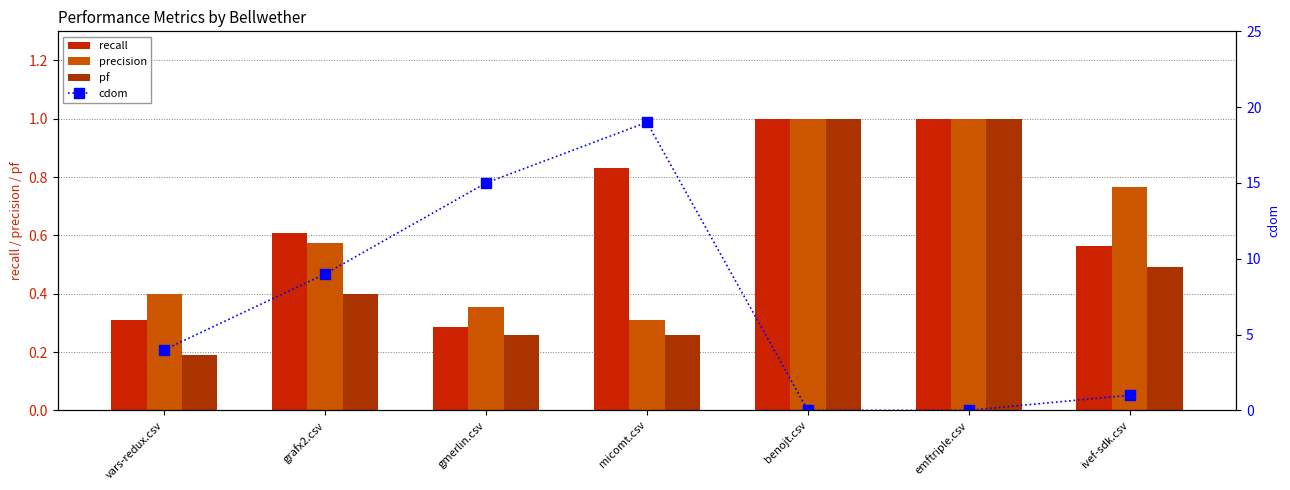

What is the difference between the maximum and second lowest values in the pf series?

0.7